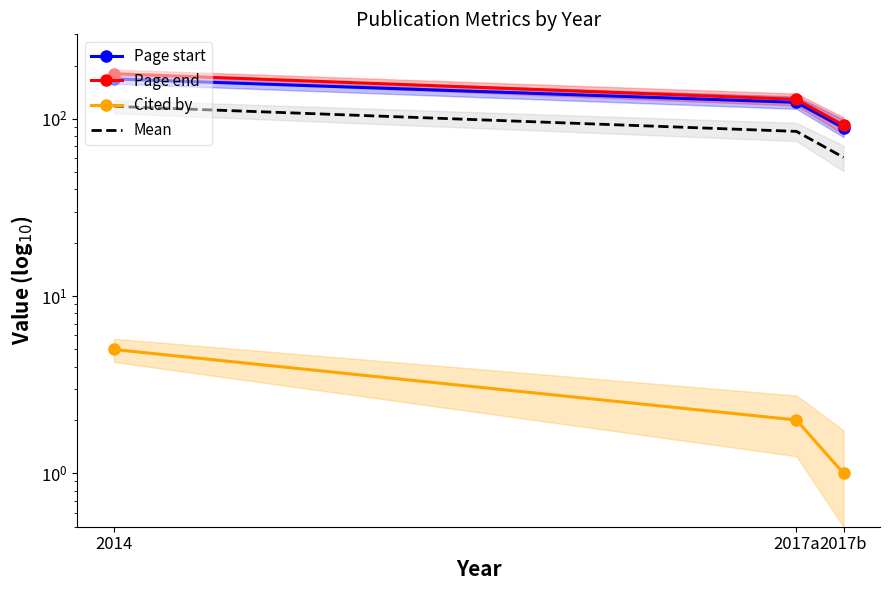

What is the label of the 2nd point from the right?

2017a